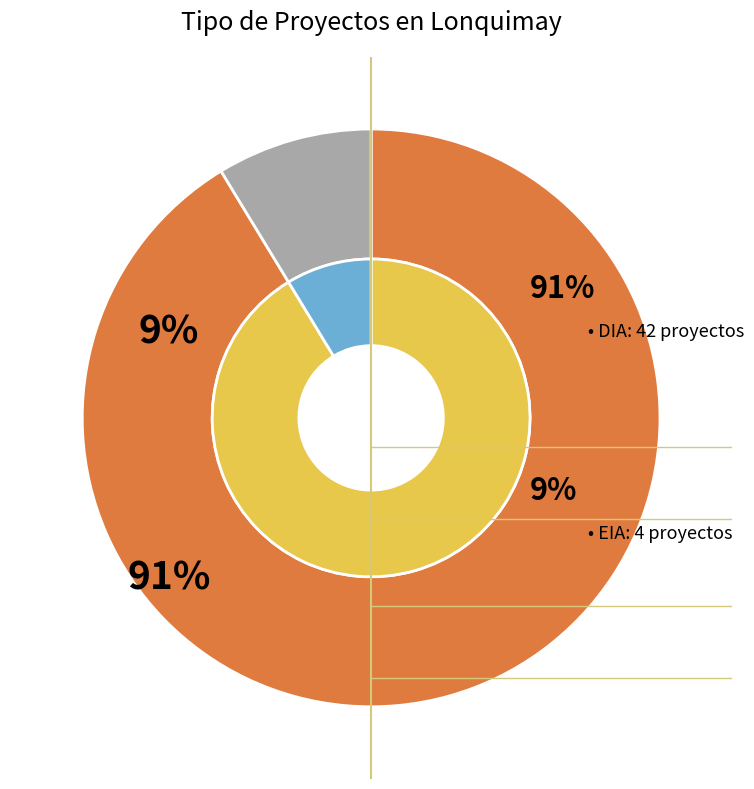

What is the change in value from DIA to EIA?

-38